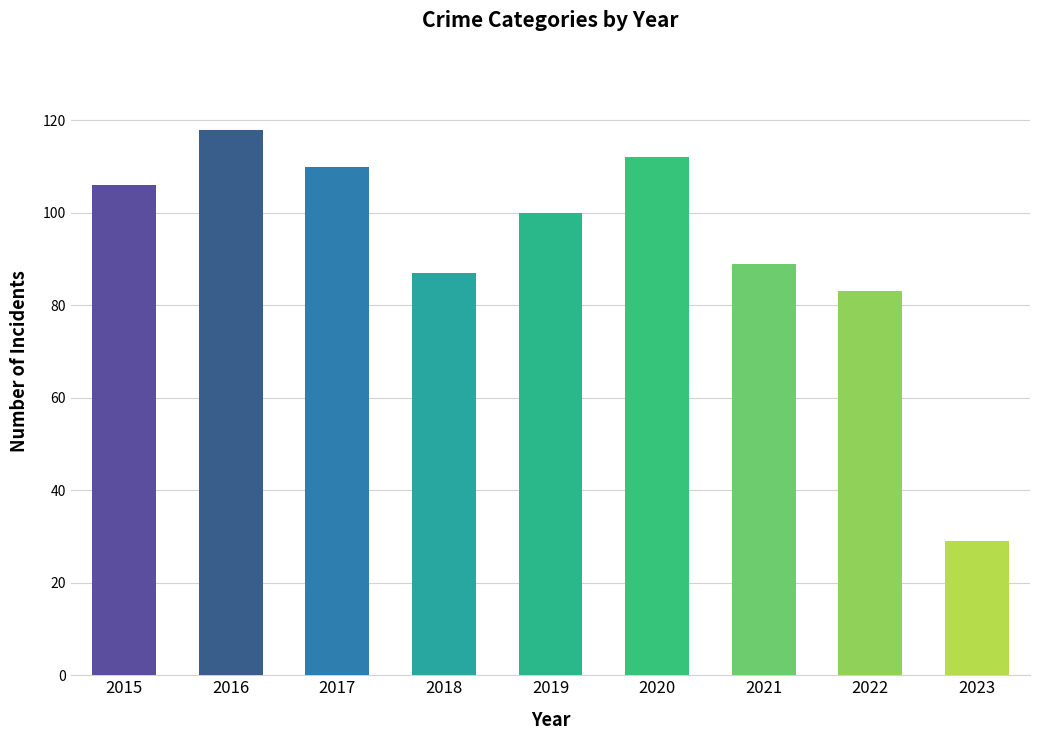

Are the bars grouped side by side (vs. stacked)?

No